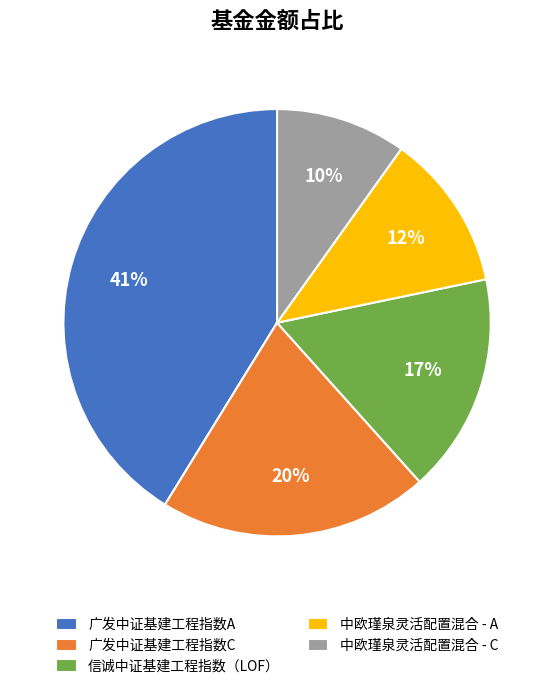

What is the smallest slice in the pie chart?

中欧瑾泉灵活配置混合 - C